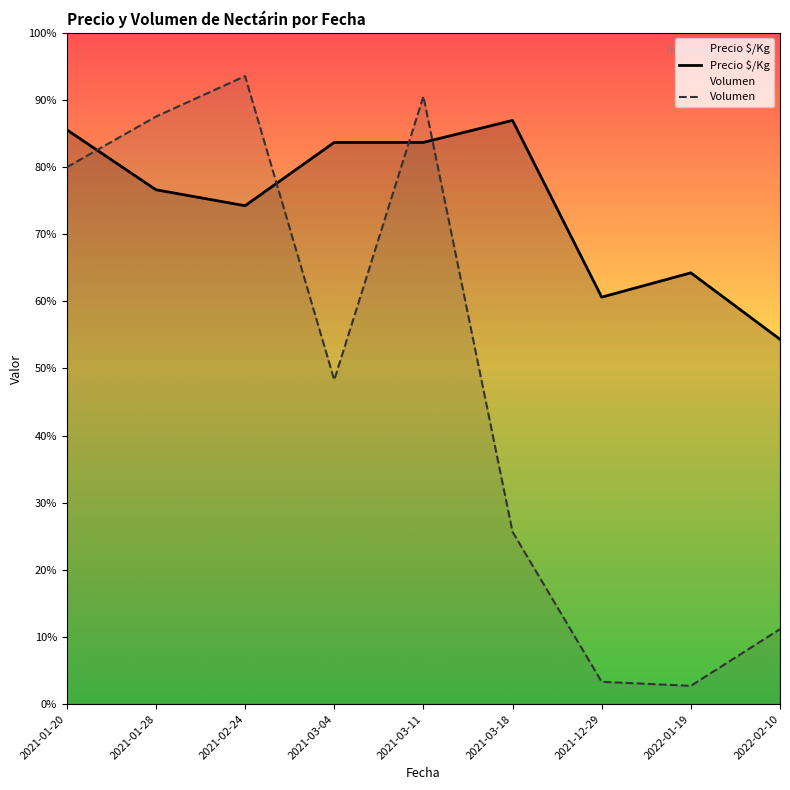

What is the smallest value displayed?

36.0